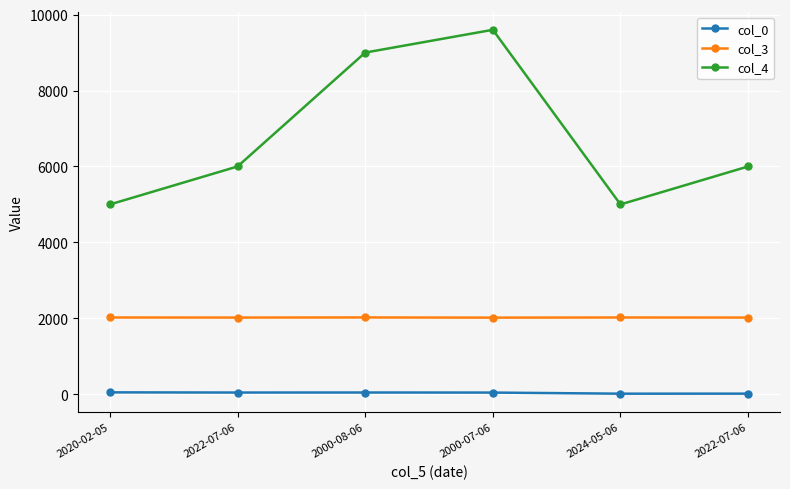

Rank the categories by col_0 value from highest to lowest.

2020-02-05, 2000-08-06, 2022-07-06, 2000-07-06, 2022-07-06, 2024-05-06